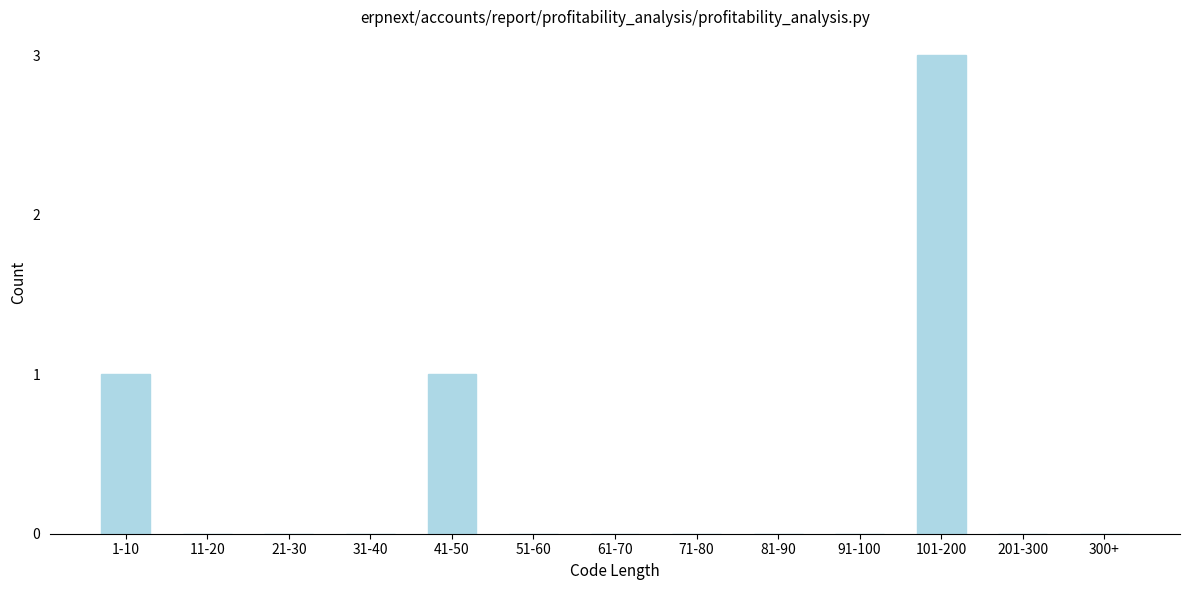

Reading left to right, transcribe all the data shown in this chart.

1-10=1	11-20=0	21-30=0	31-40=0	41-50=1	51-60=0	61-70=0	71-80=0	81-90=0	91-100=0	101-200=3	201-300=0	300+=0